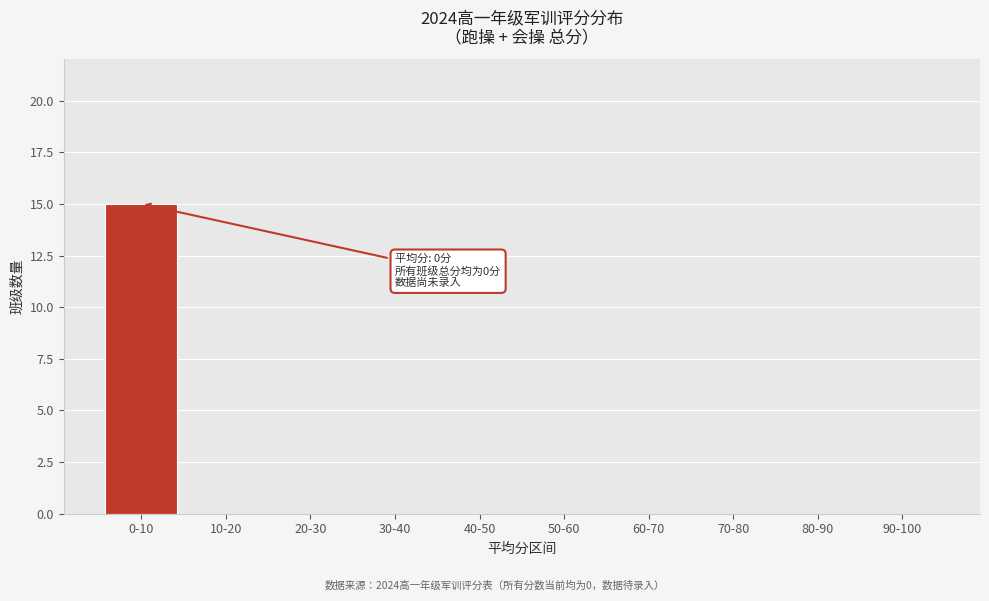

Reading left to right, what are all the values shown in this chart?

0-10=15	10-20=0	20-30=0	30-40=0	40-50=0	50-60=0	60-70=0	70-80=0	80-90=0	90-100=0